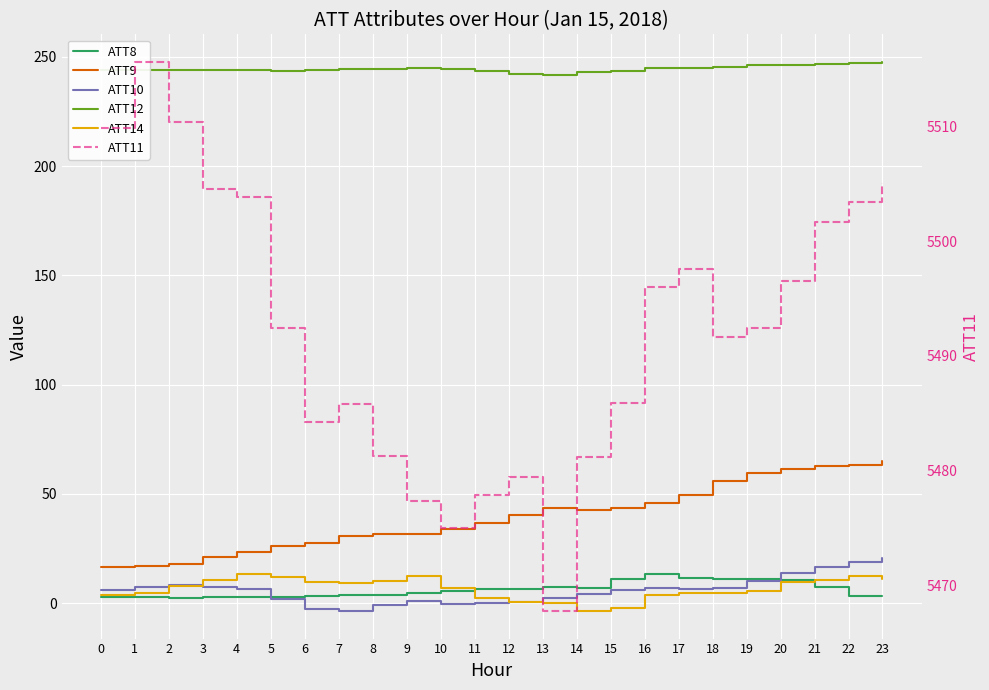

At how many categories does at least one series exceed 1177?

24